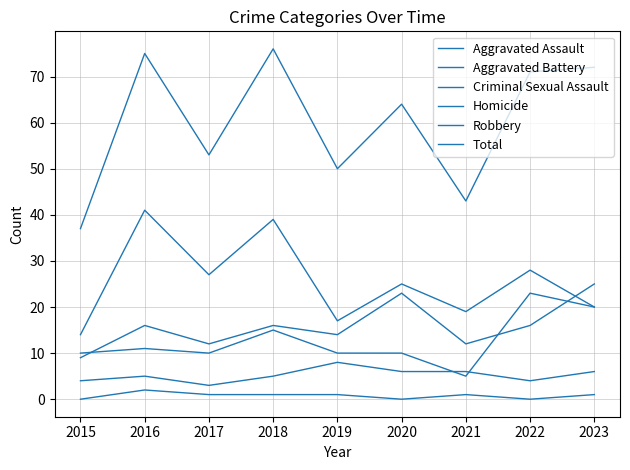

True or false: Aggravated Battery has more than 2 interior local peaks.

True